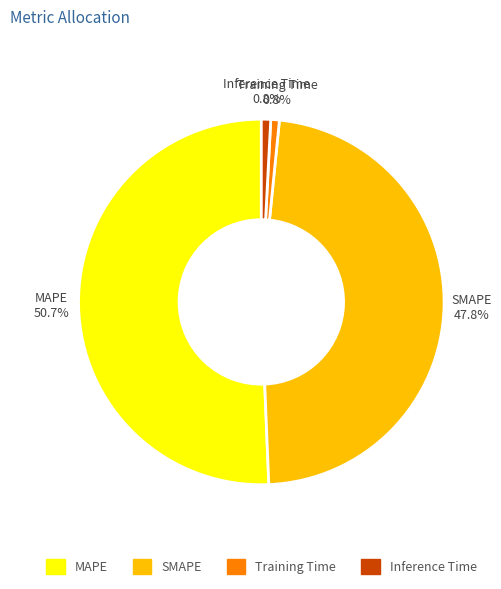

To the nearest percent, what percentage of the pie is MAPE?

51%